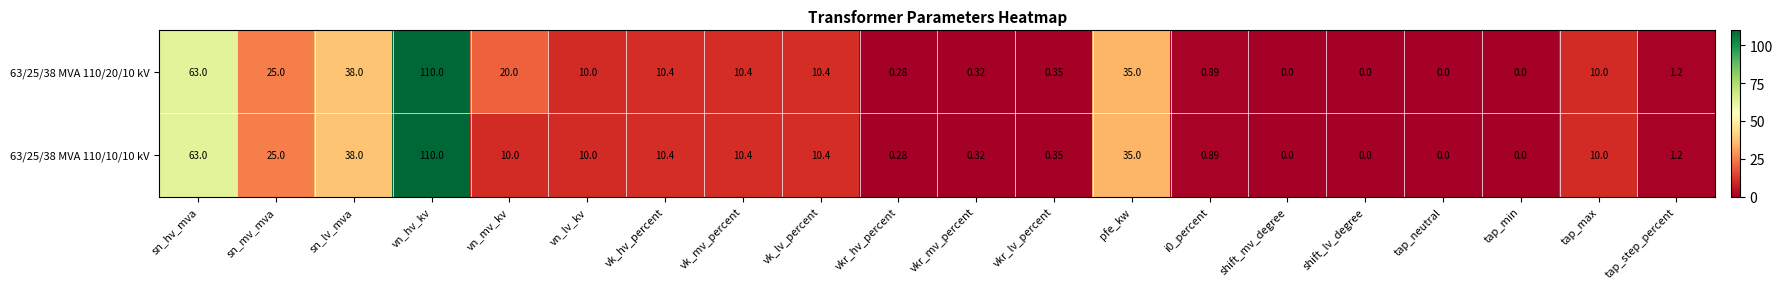

Count the number of categories in the chart.

20